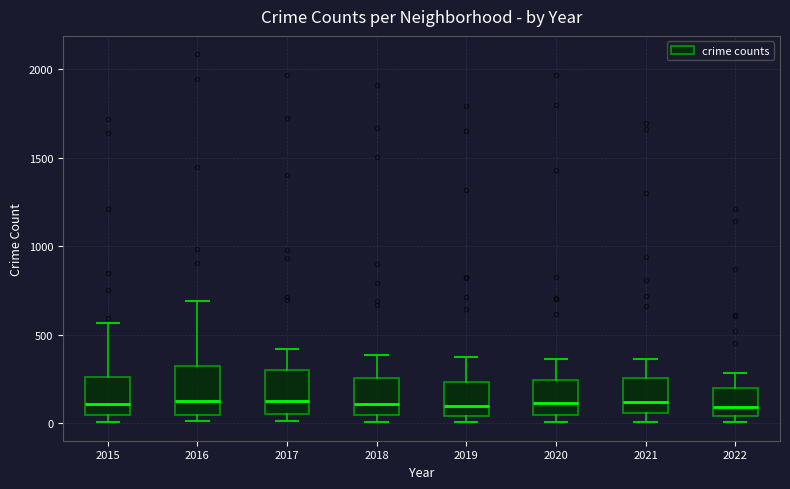

Reading left to right, read every box against the y-axis: the position of its median line, the range the box covers, and the ends of its whiskers. The values are not printed on the chart, so give them approximately, as read against the axis.

2015: median 100, box 50 to 250, whiskers 0 to 550
2016: median 150, box 50 to 300, whiskers 0 to 700
2017: median 100, box 50 to 300, whiskers 0 to 400
2018: median 100, box 50 to 250, whiskers 0 to 400
2019: median 100, box 50 to 250, whiskers 0 to 400
2020: median 100, box 50 to 250, whiskers 0 to 350
2021: median 100, box 50 to 250, whiskers 0 to 350
2022: median 100, box 50 to 200, whiskers 0 to 300